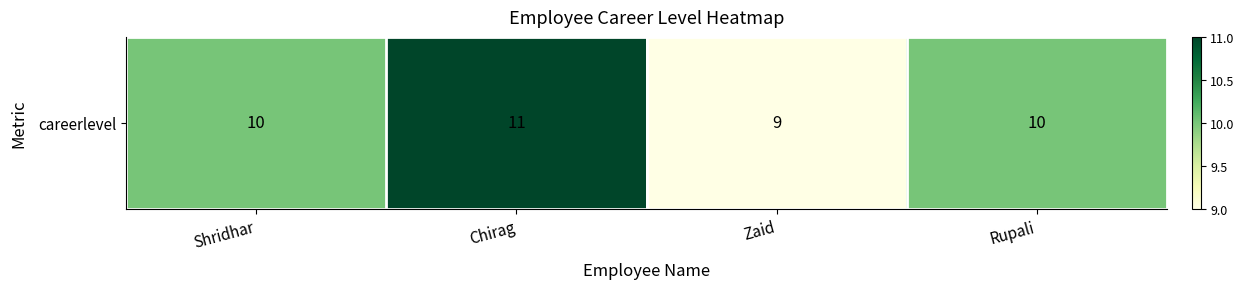

True or false: the data shows 3 at Rupali.

False